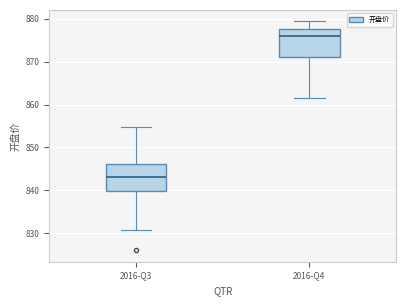

Which box has the highest median line?

2016-Q4